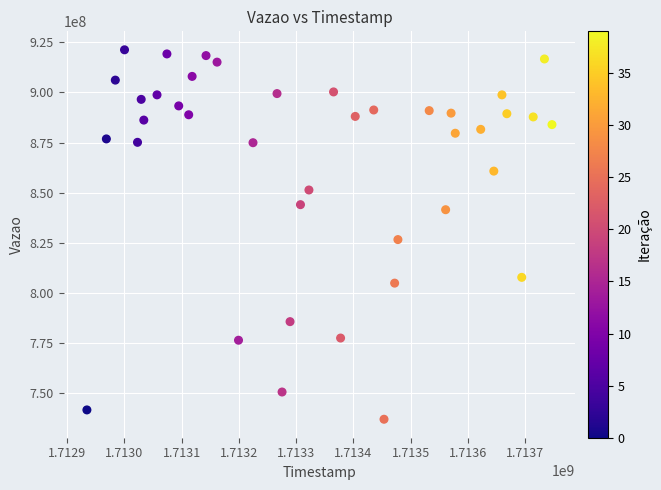

What is the range of X values (max minus min)?

812245